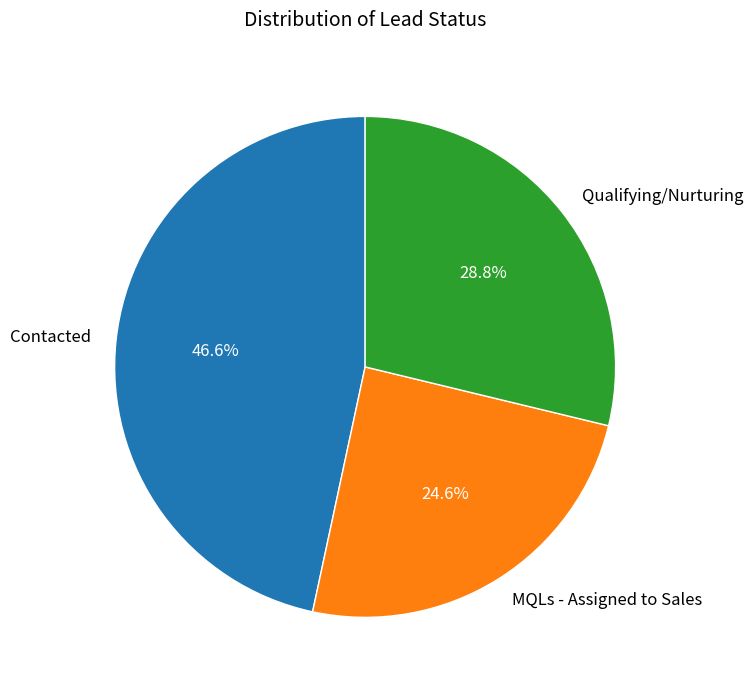

Does any single category account for the majority?

No